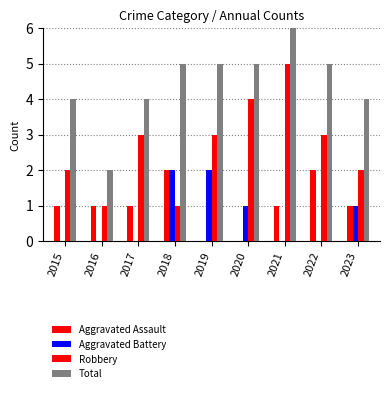

How many groups of bars are there?

9